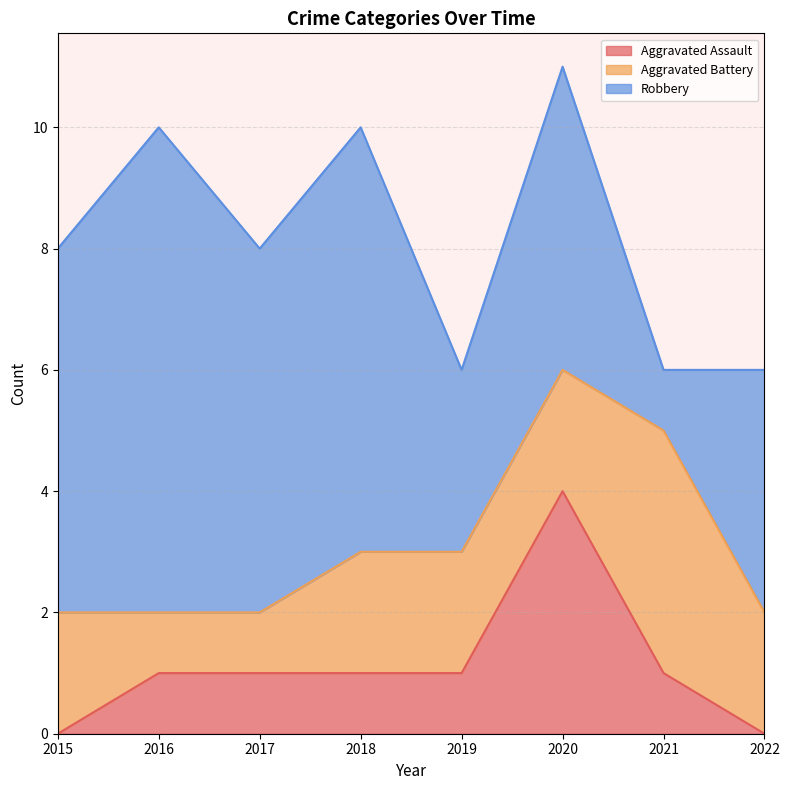

The value of Robbery at 2022 is 2. True or false?

False